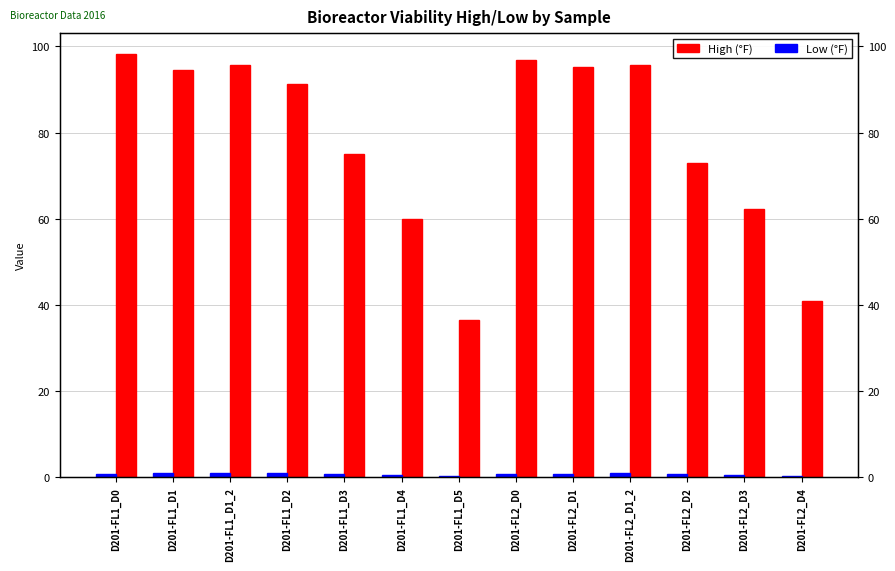

Which has a higher value, D201-FL2_D1 or D201-FL1_D3?

D201-FL2_D1